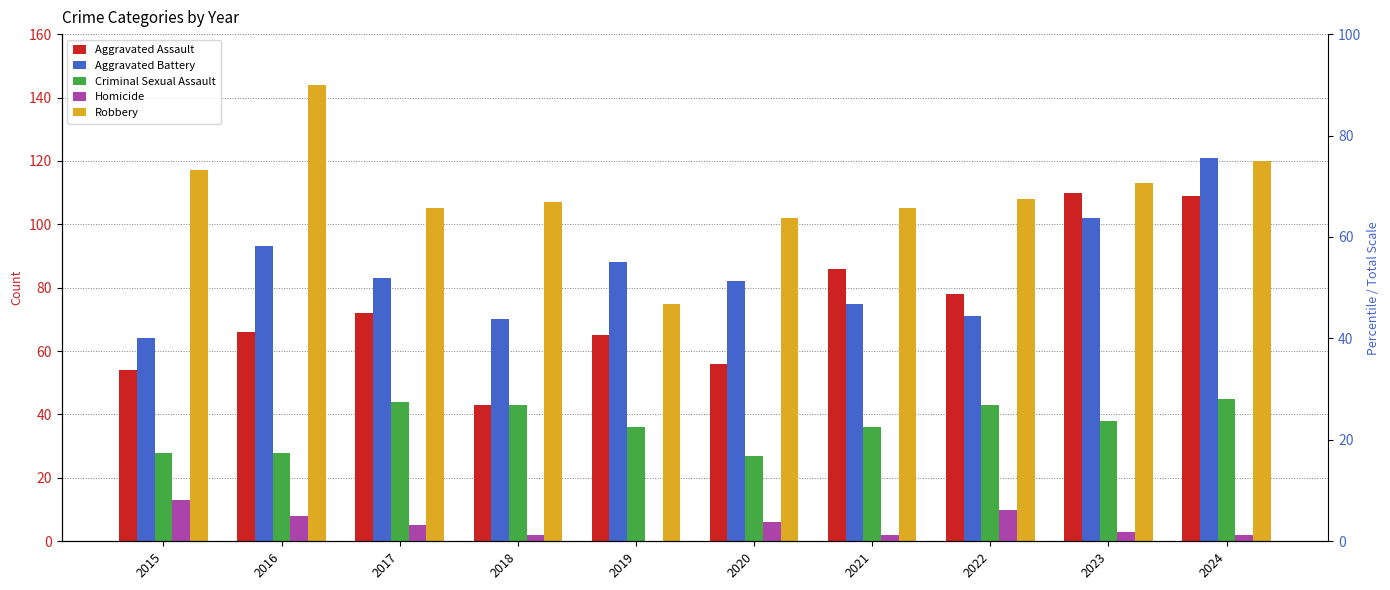

What are all the series names shown in the legend?

Aggravated Assault, Aggravated Battery, Criminal Sexual Assault, Homicide, Robbery